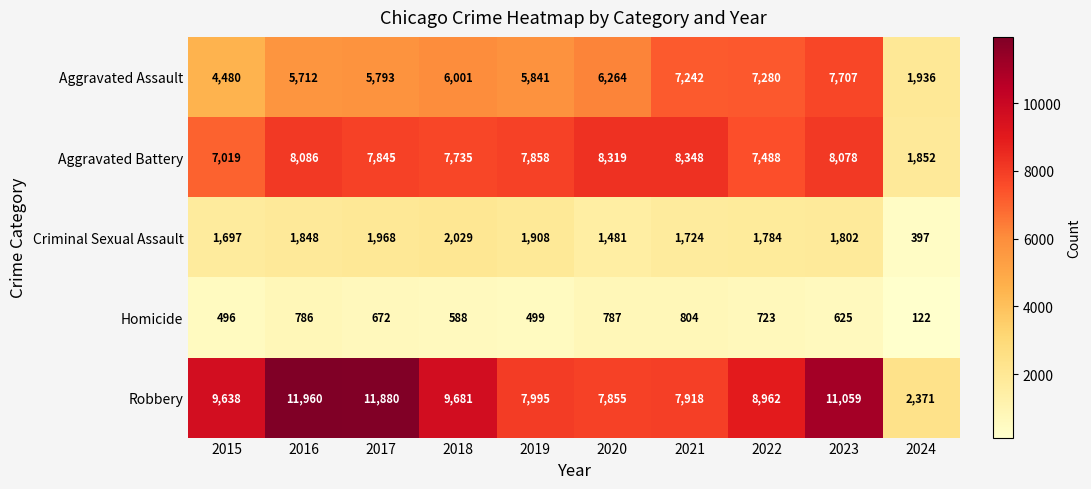

Which label corresponds to the largest value in the chart?

2016